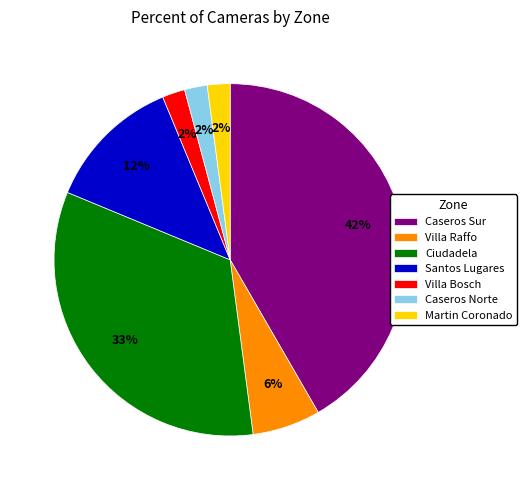

To the nearest percent, what portion does Caseros Norte represent?

2%